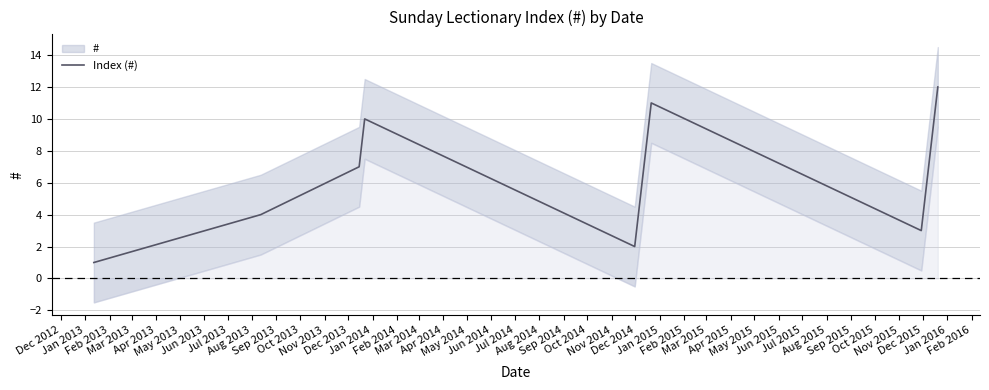

What is the maximum value for Index (#)?

12